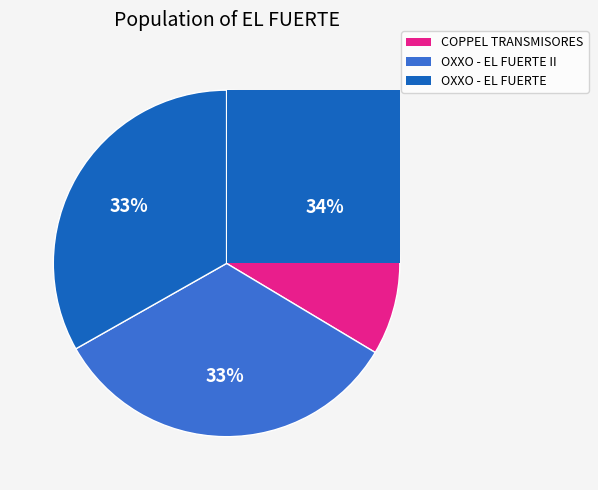

True or false: OXXO - #10OBR50VJK - EL FUERTE II LMM accounts for 33% of the total.

True